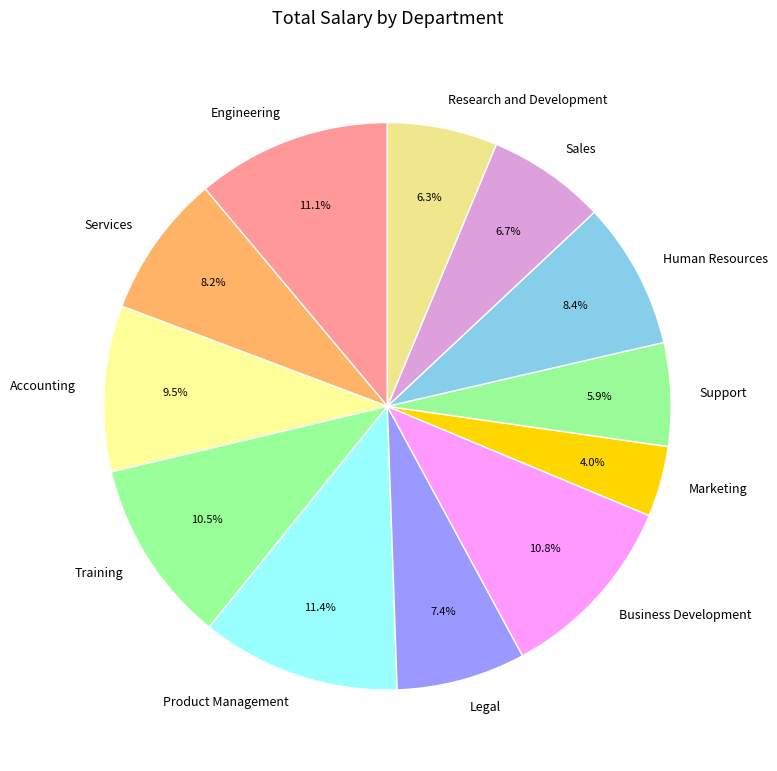

What is the smallest slice in the pie chart?

Marketing